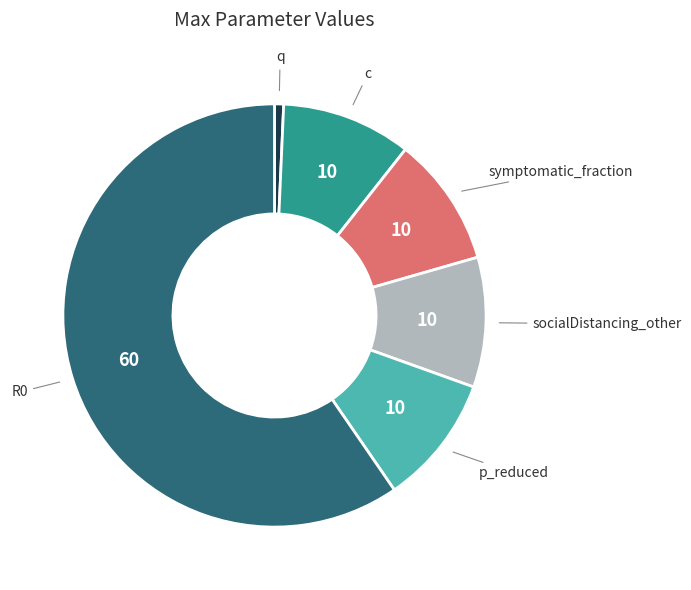

How many slices are in this pie chart?

6